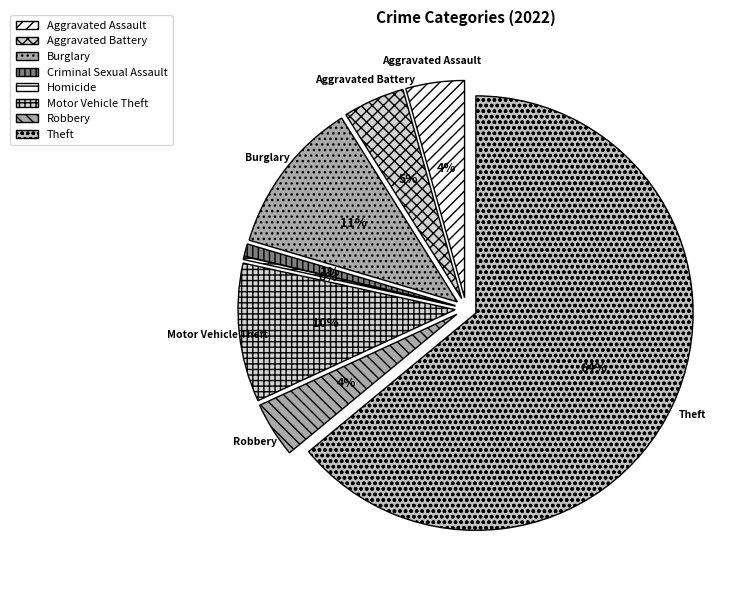

Do Arson and Aggravated Assault together represent more than half of the pie?

No